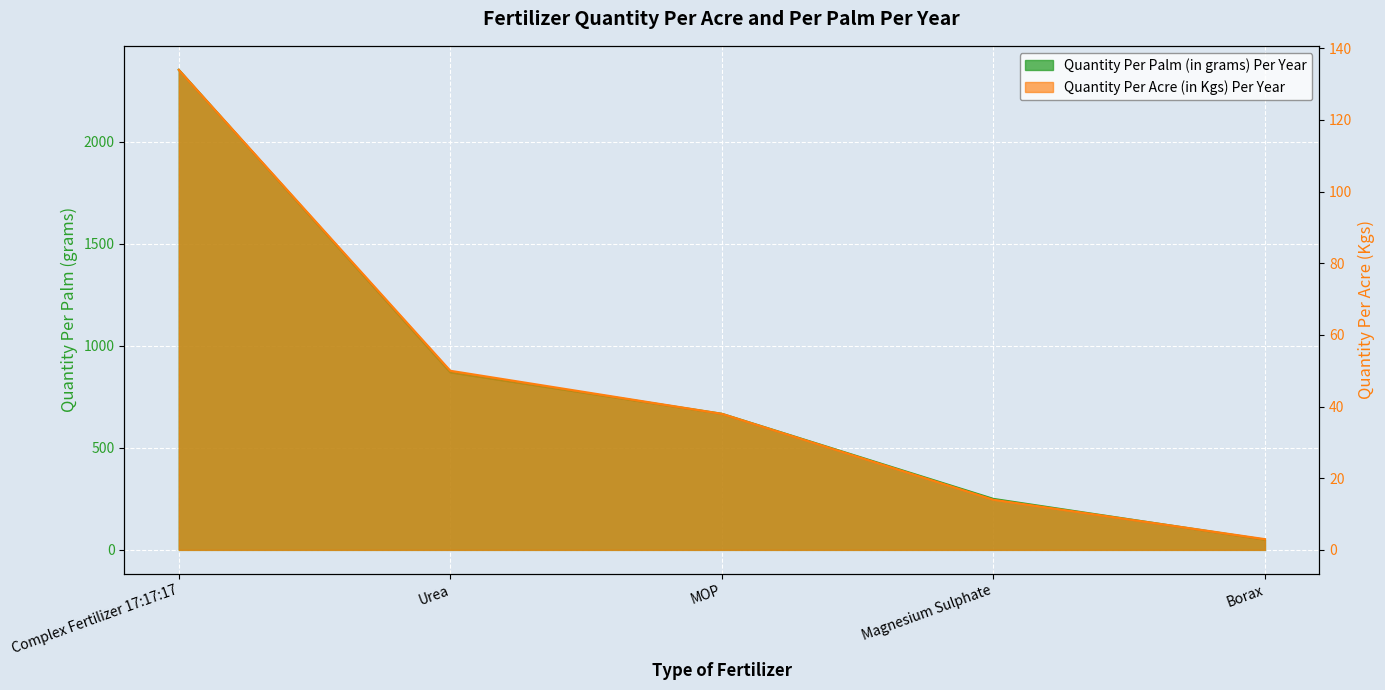

True or false: Quantity Per Palm (in grams) Per Year has a value of 543 at Urea.

False